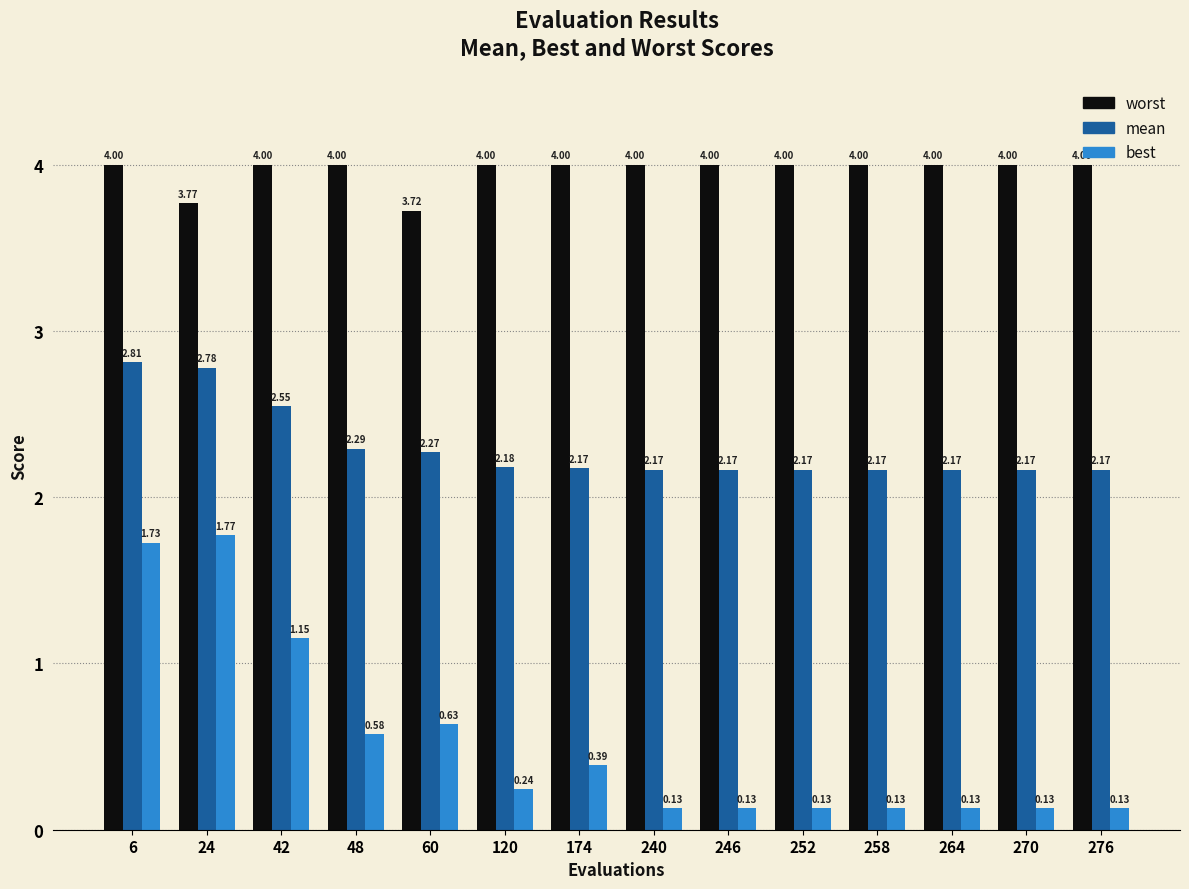

How many groups of bars are there?

14